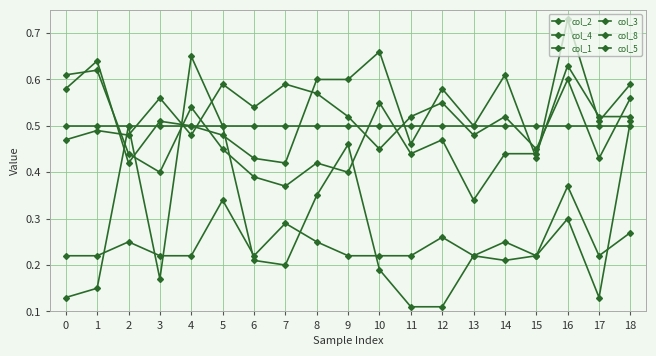

Is the value of col_2 at 13 greater than the value of col_1 at 18?

No